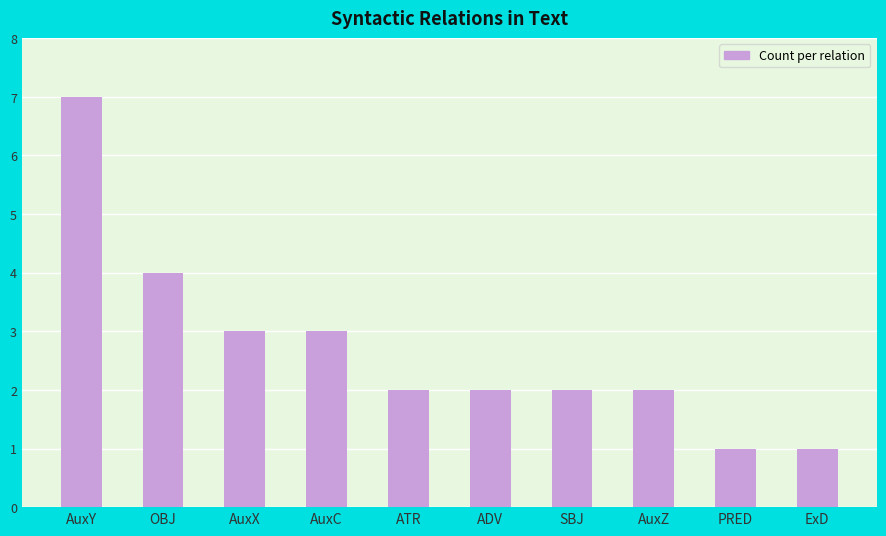

Which has a higher value, AuxX or AuxY?

AuxY